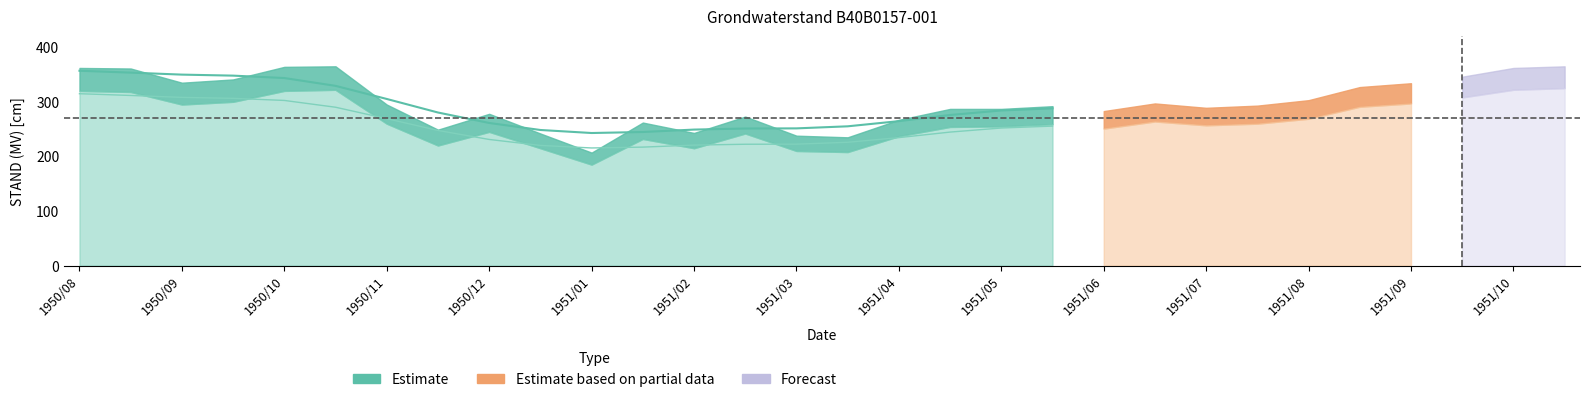

True or false: Estimate and Estimate based on partial data intersect in this chart.

False